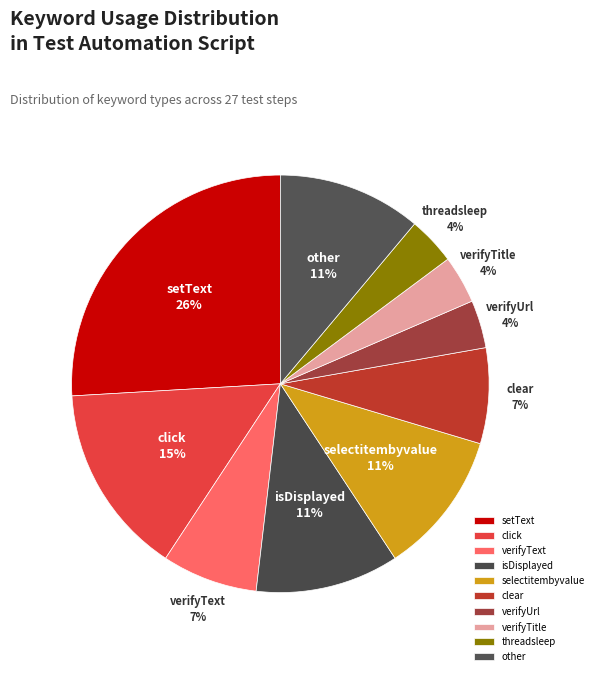

Which category has the biggest portion of the pie?

setText